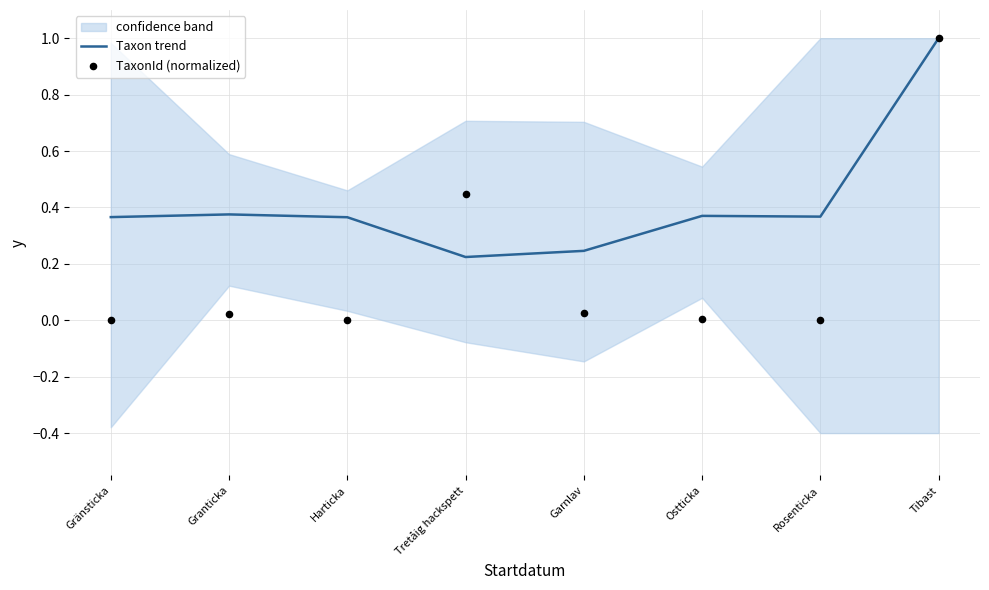

At which category is the sum across all series the highest?

Tibast